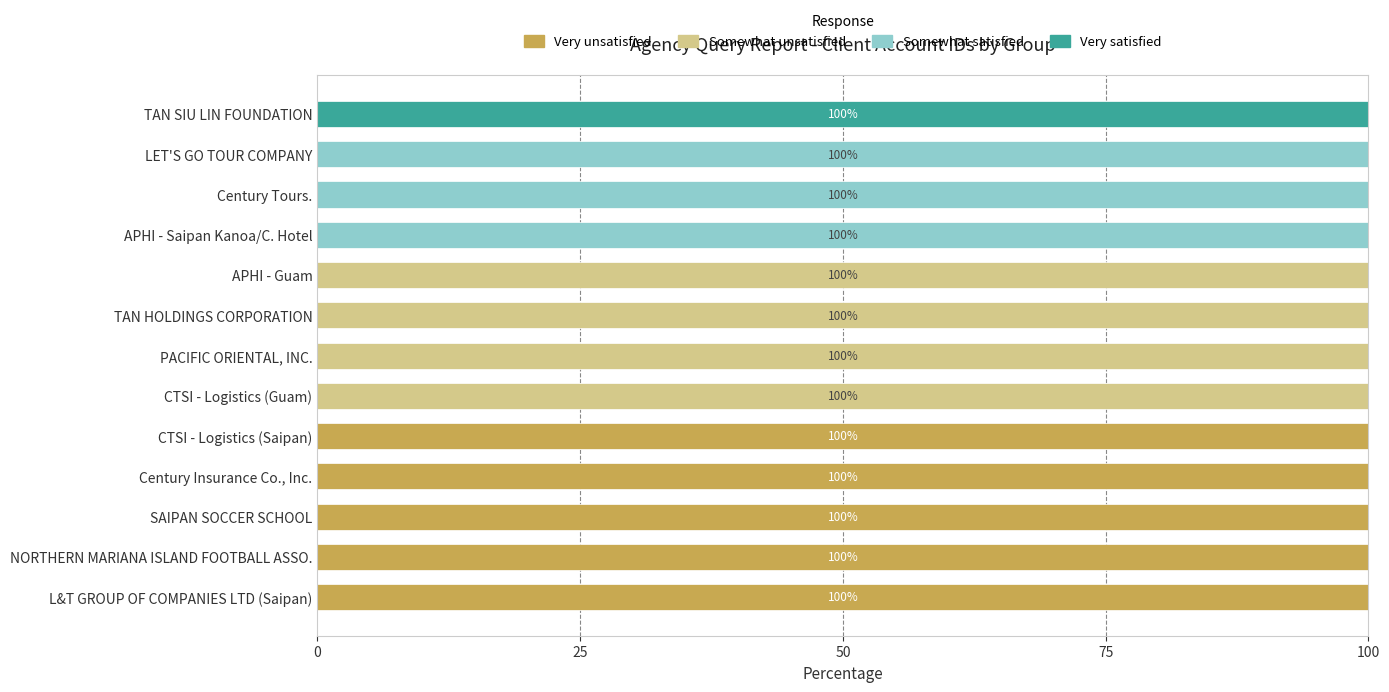

What are all the series names shown in the legend?

Very unsatisfied, Somewhat unsatisfied, Somewhat satisfied, Very satisfied